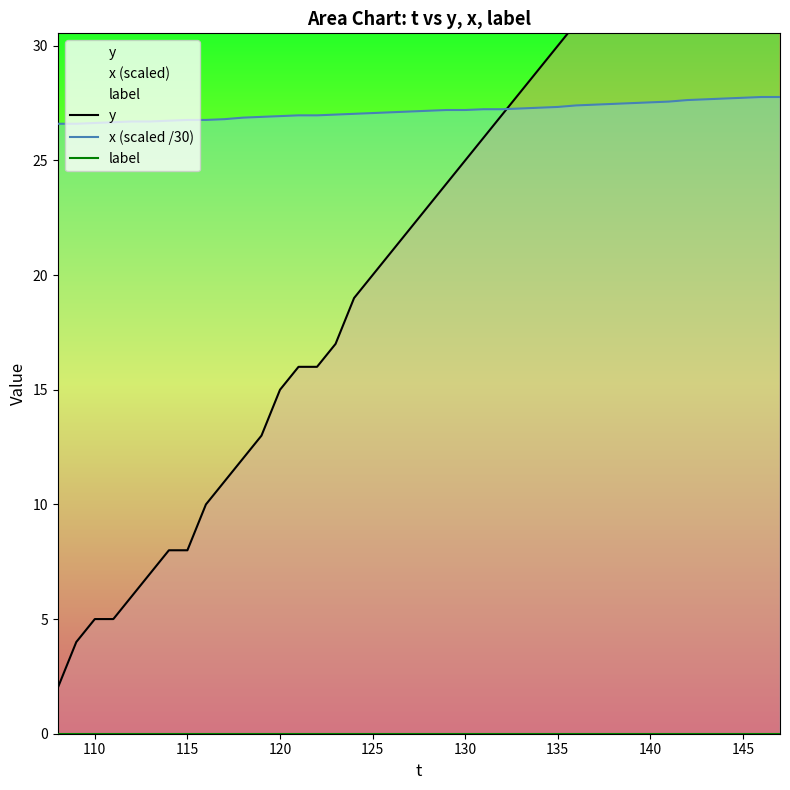

Does the chart display data point markers on the line(s)?

No